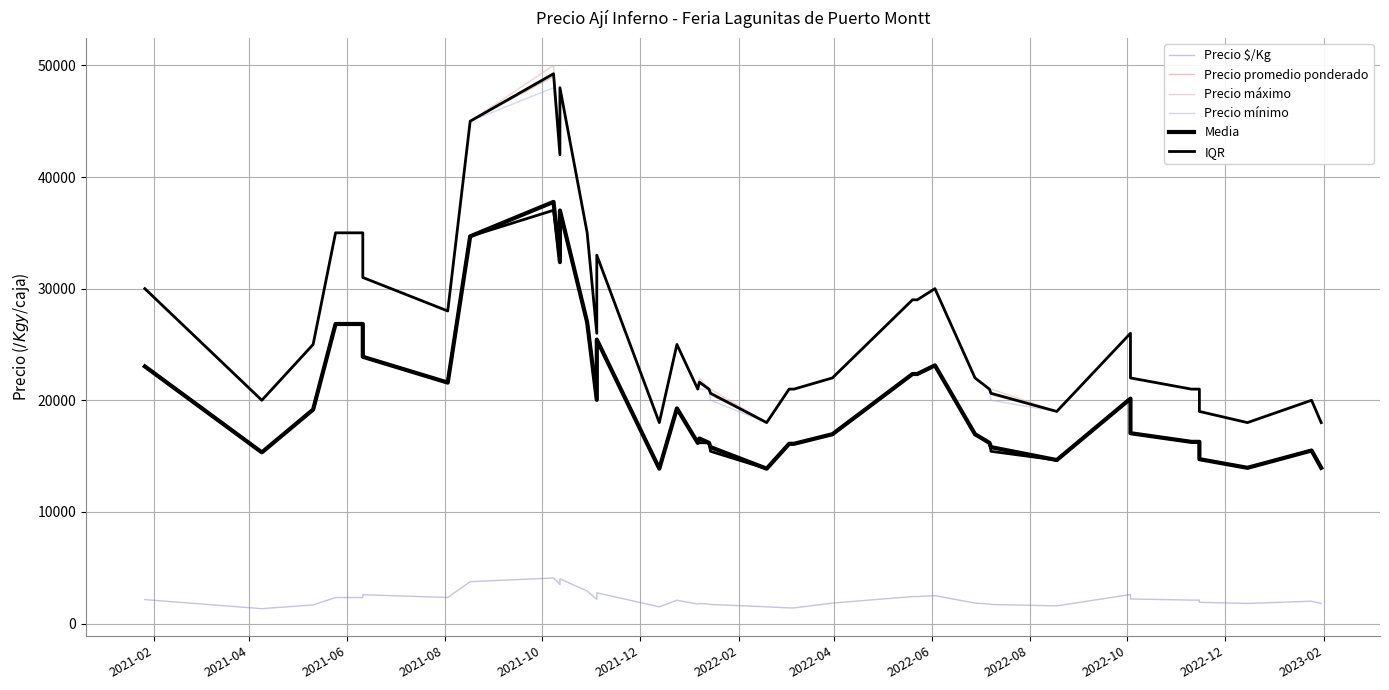

At which category does Precio $/Kg reach its first local valley?

2021-04